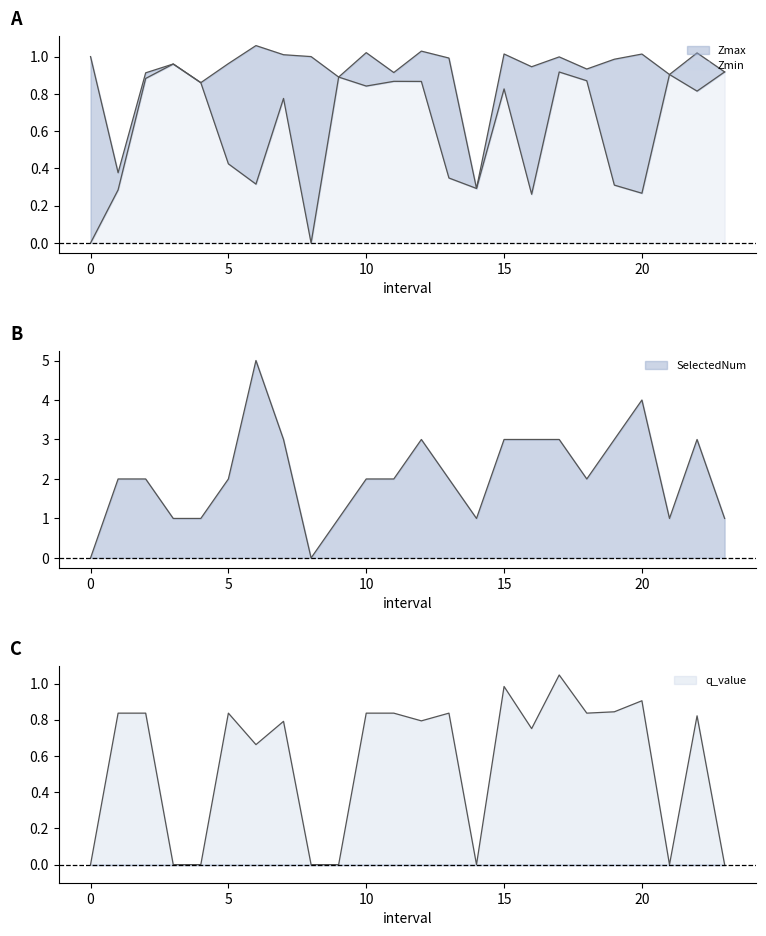

How many values in the q_value series exceed 0?

16